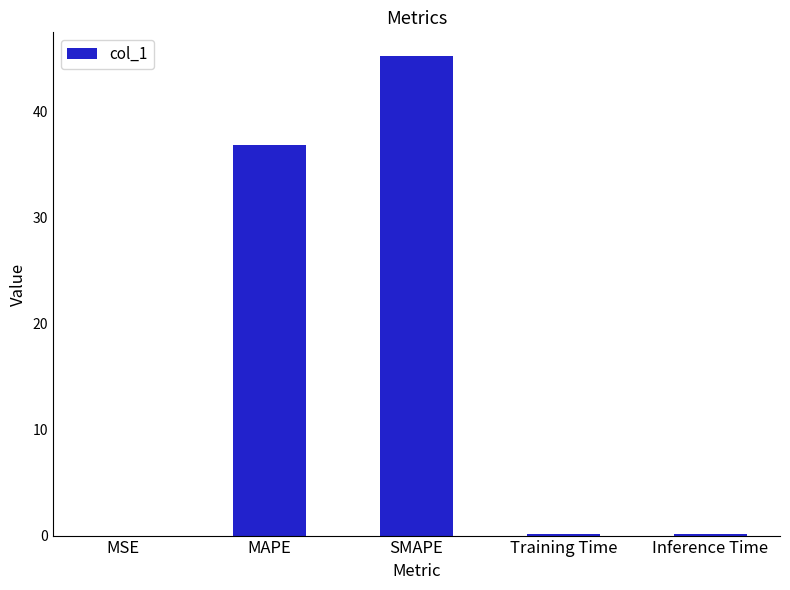

At which label is the value closest to 22?

MAPE